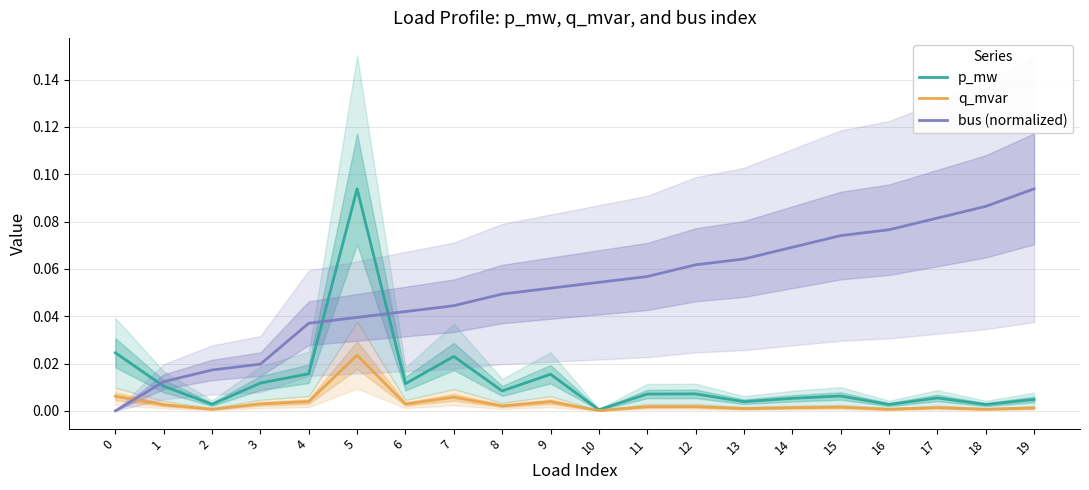

Rank the categories by q_mvar value from highest to lowest.

5, 0, 7, 4, 9, 3, 6, 1, 8, 12, 11, 15, 17, 14, 19, 13, 2, 16, 18, 10